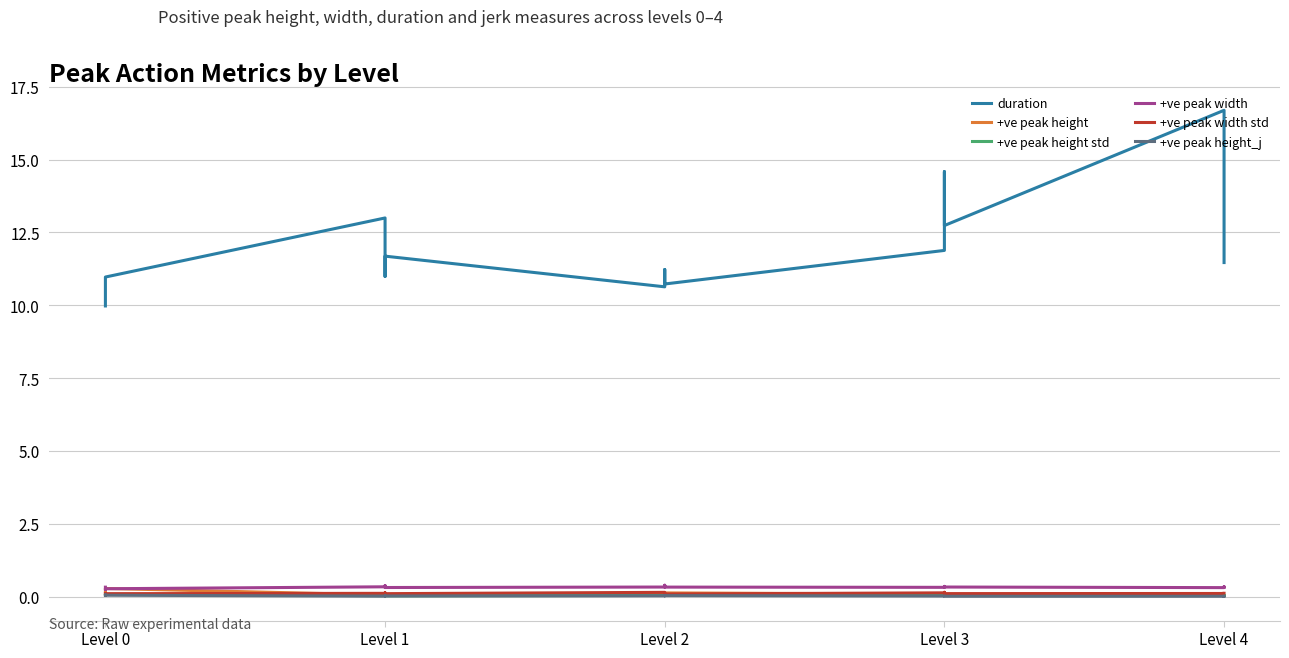

The value of +ve peak width std at Level 4 is 0.0. True or false?

False